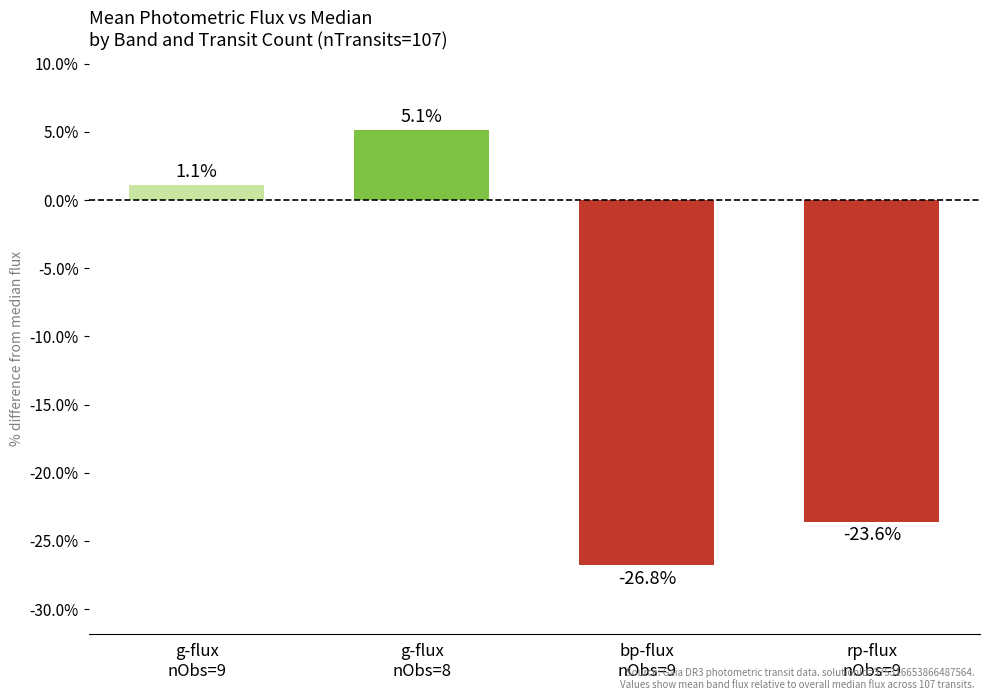

Where is the data nearest to the value -10?

g-flux
nObs=9